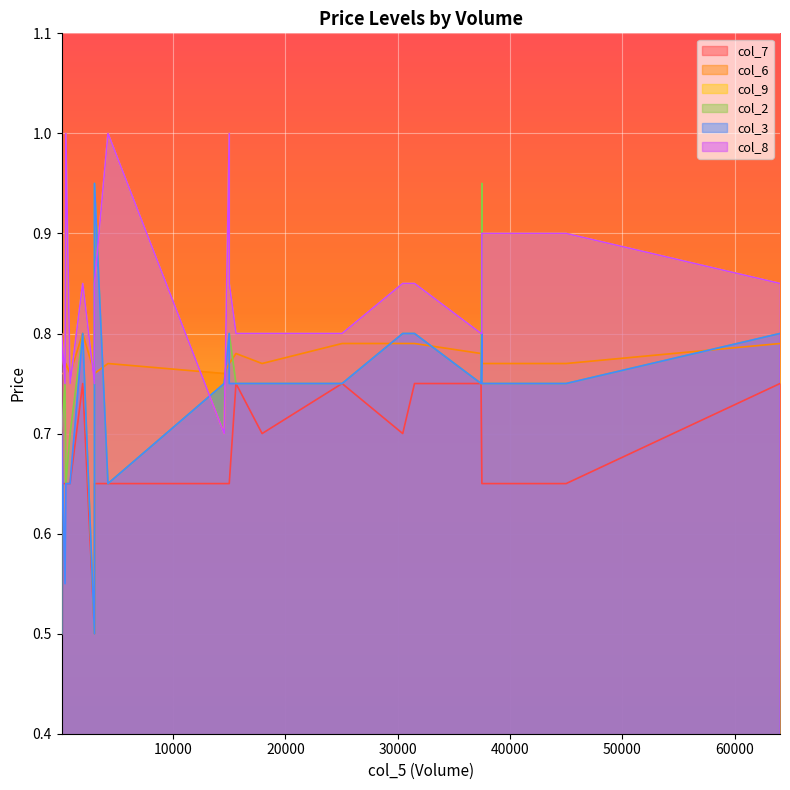

True or false: col_8 has more than 0 interior local peaks.

True